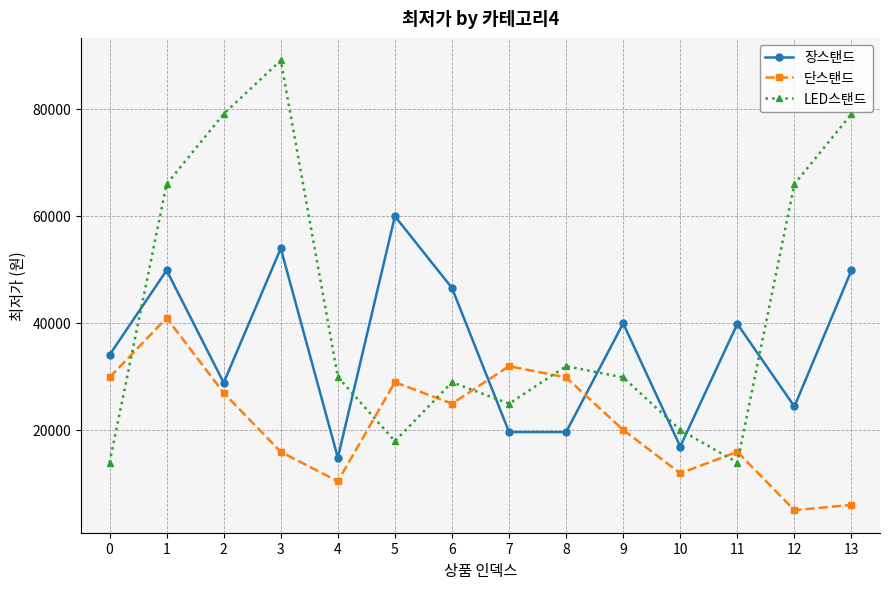

Which series has the largest total across all categories?

LED스탠드